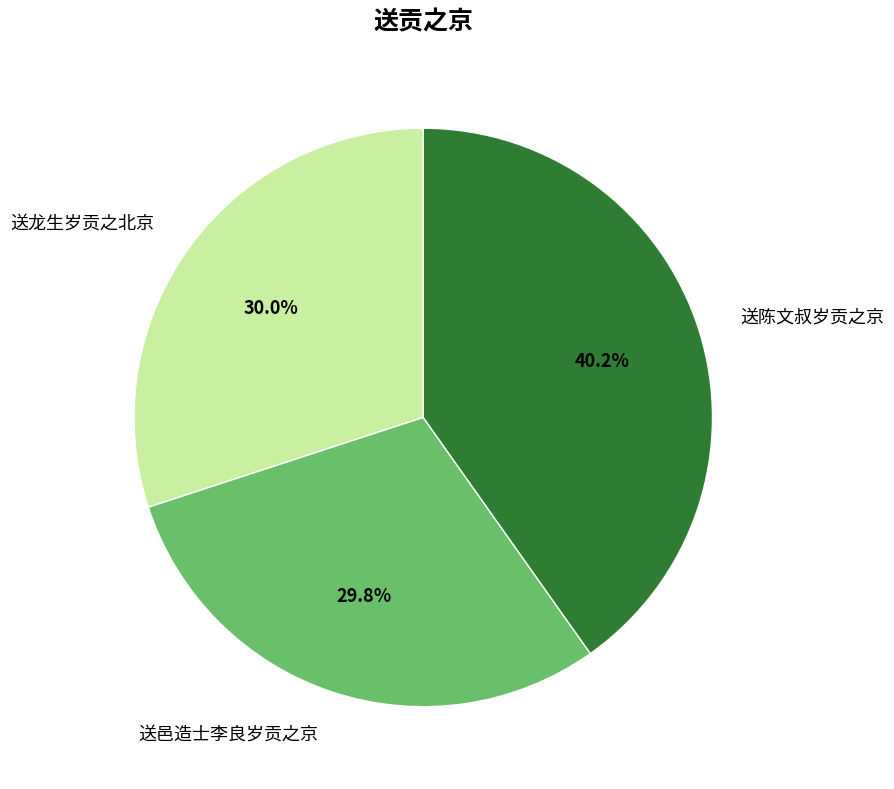

Approximately how many times larger is the value at 送龙生岁贡之北京 compared to 送邑造士李良岁贡之京?

1.0